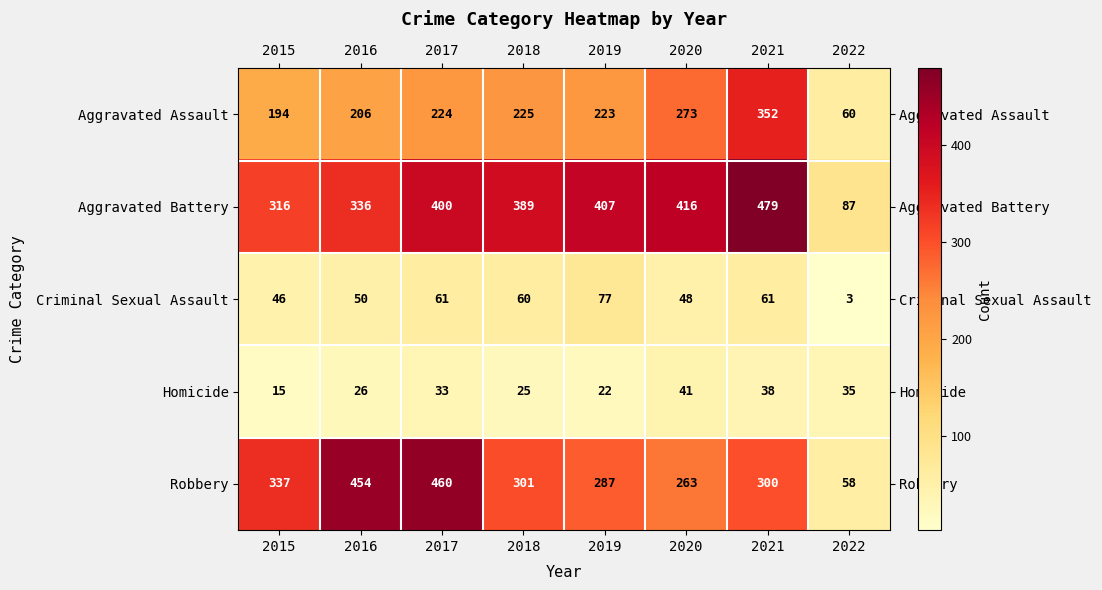

At 2019, list the series in order from smallest to largest.

Homicide, Criminal Sexual Assault, Aggravated Assault, Robbery, Aggravated Battery